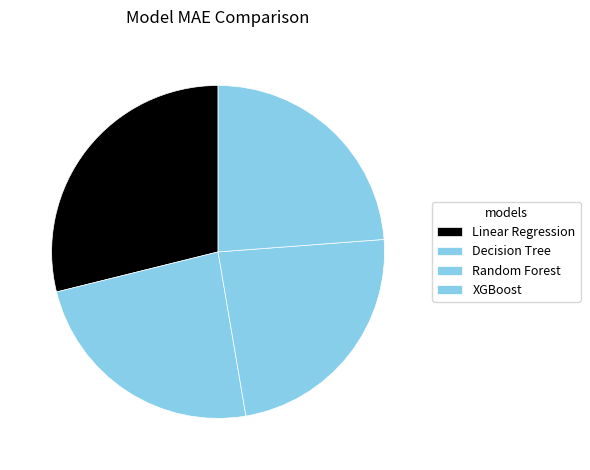

To the nearest percent, what is the average slice percentage?

25%